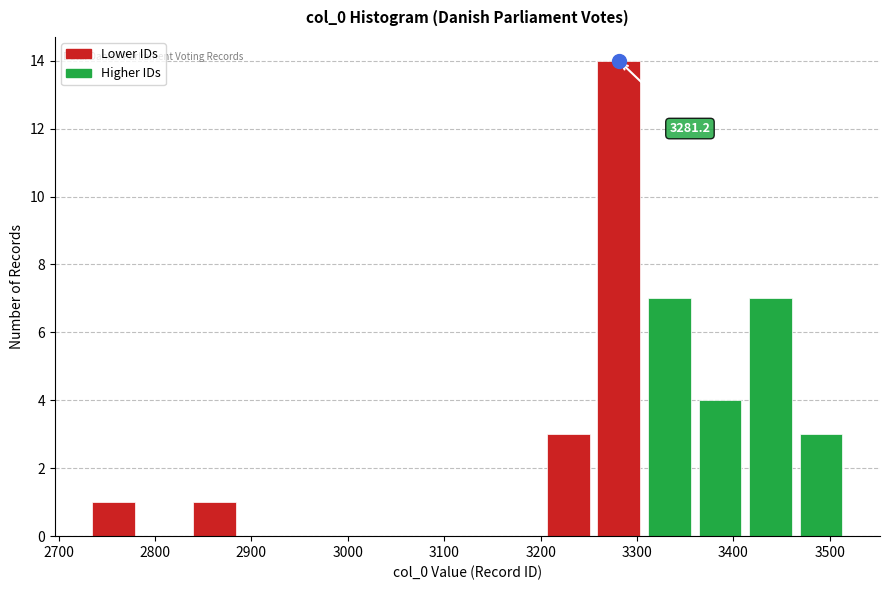

Over which range of the x-axis is the bar tallest?

3260 to 3310